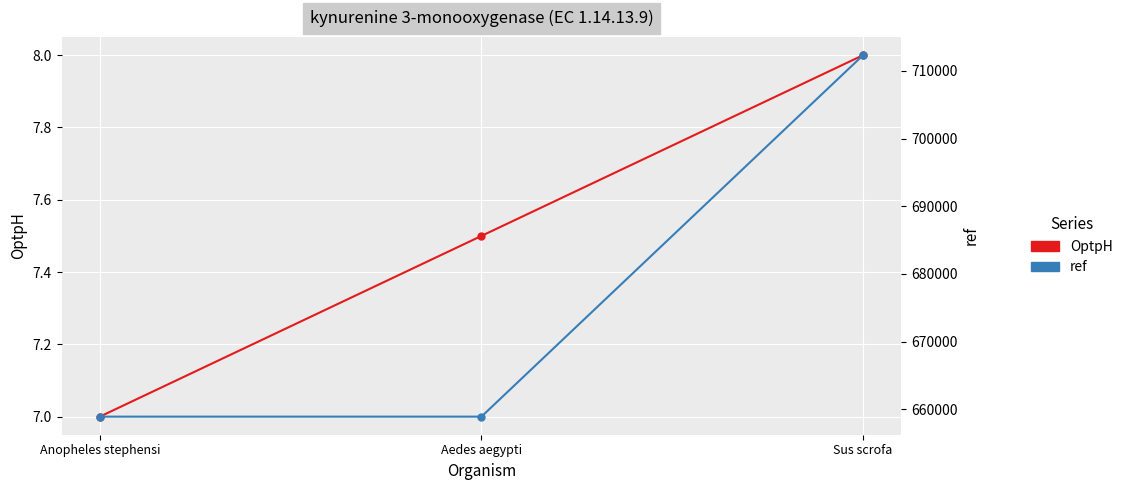

Reading right to left, transcribe all the data shown in this chart.

OptpH: 8.0	7.5	7.0
ref: 712322.0	658919.0	658918.0